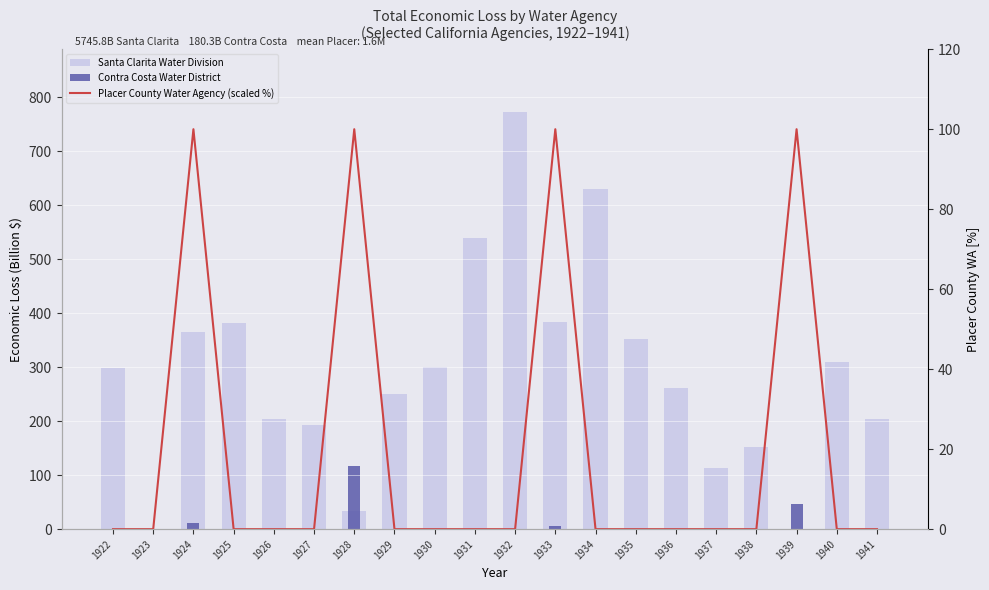

What is the average value of the Santa Clarita Water Division series?

287.3